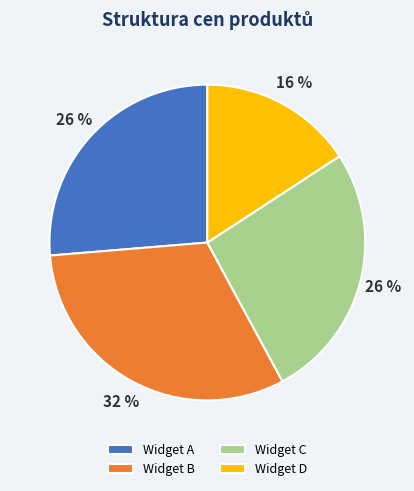

Do Widget B and Widget D together represent more than half of the pie?

No